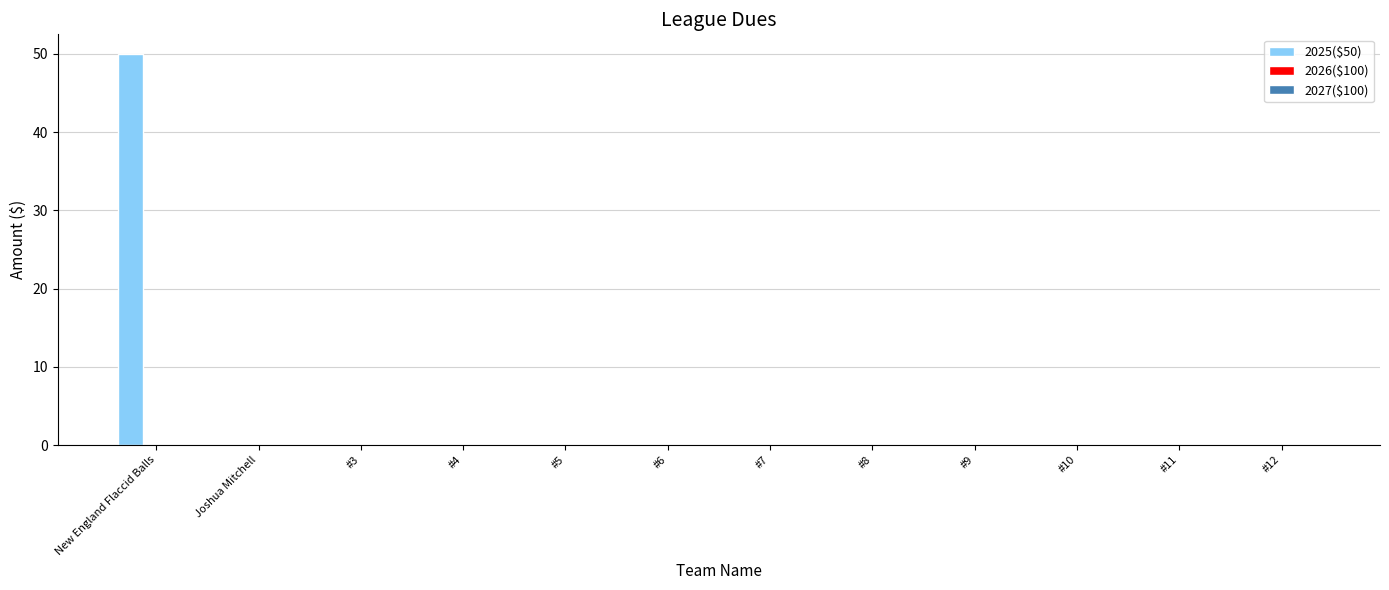

Which category has the highest value across all series?

New England Flaccid Balls